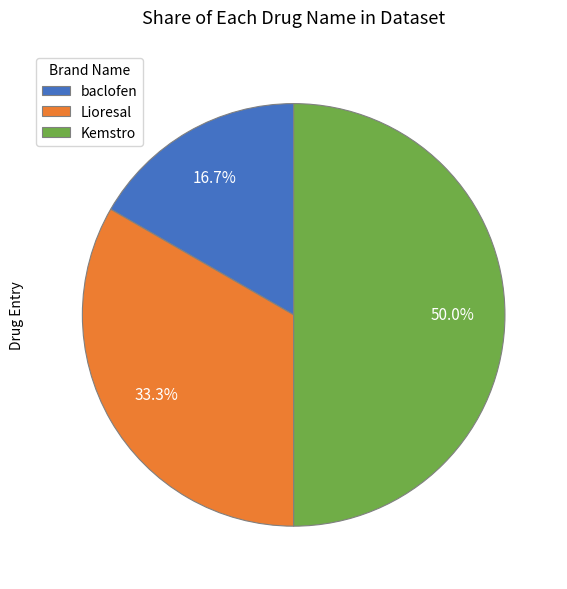

To the nearest percent, what portion does baclofen represent?

17%